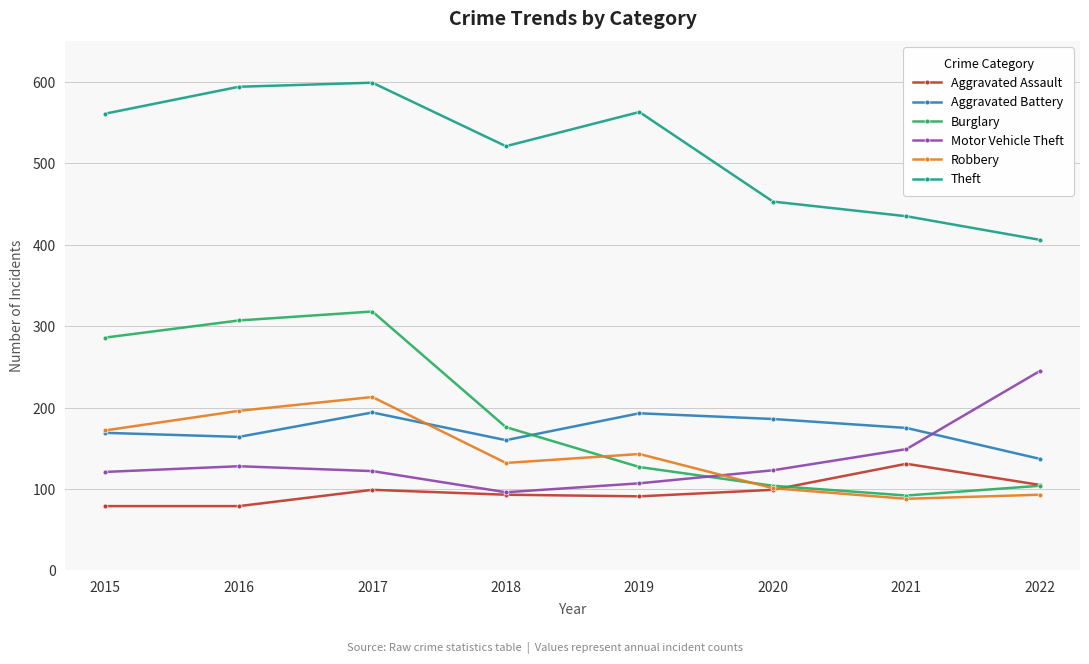

True or false: Robbery has more than 0 points higher than both neighbors.

True